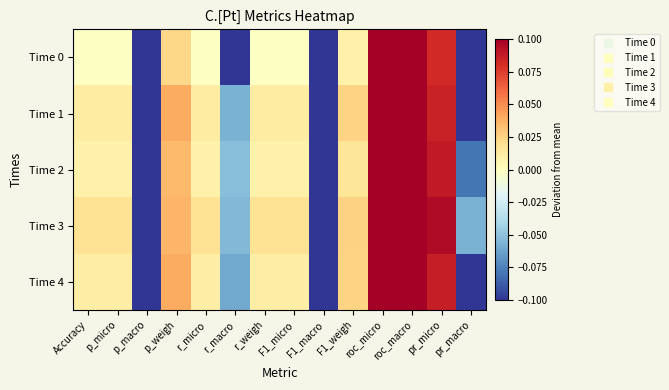

Which series has the largest range (max minus min)?

Time 0